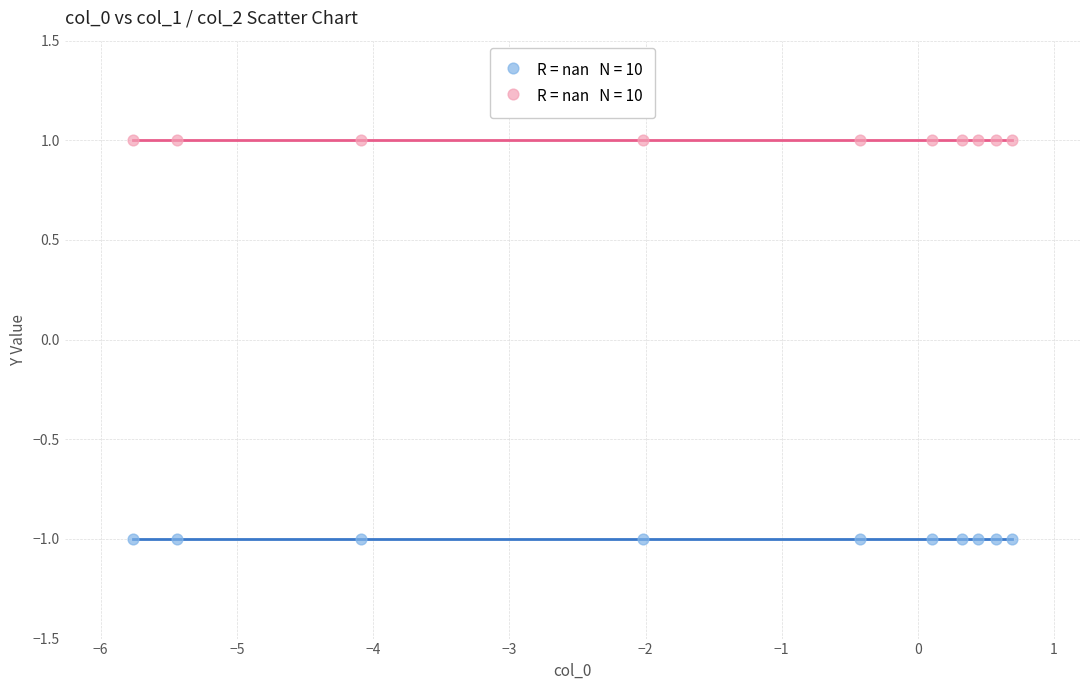

How many data points are displayed?

20